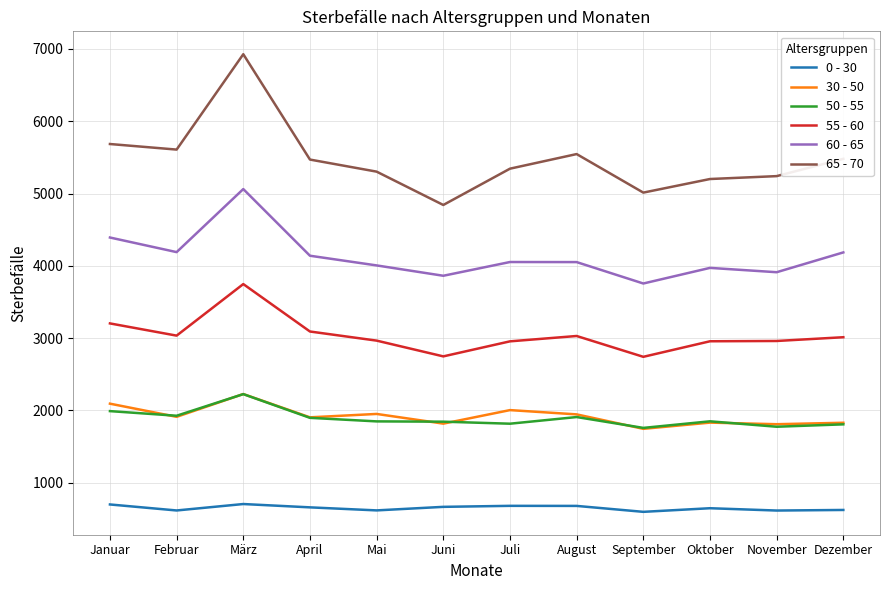

The 55 - 60 series shows 4988 at April. True or false?

False